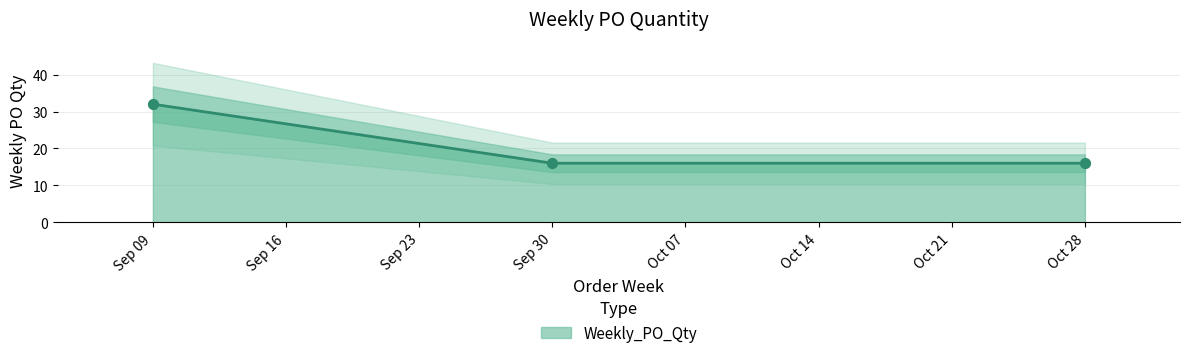

Between Oct 28 and Sep 30, which is larger?

Oct 28